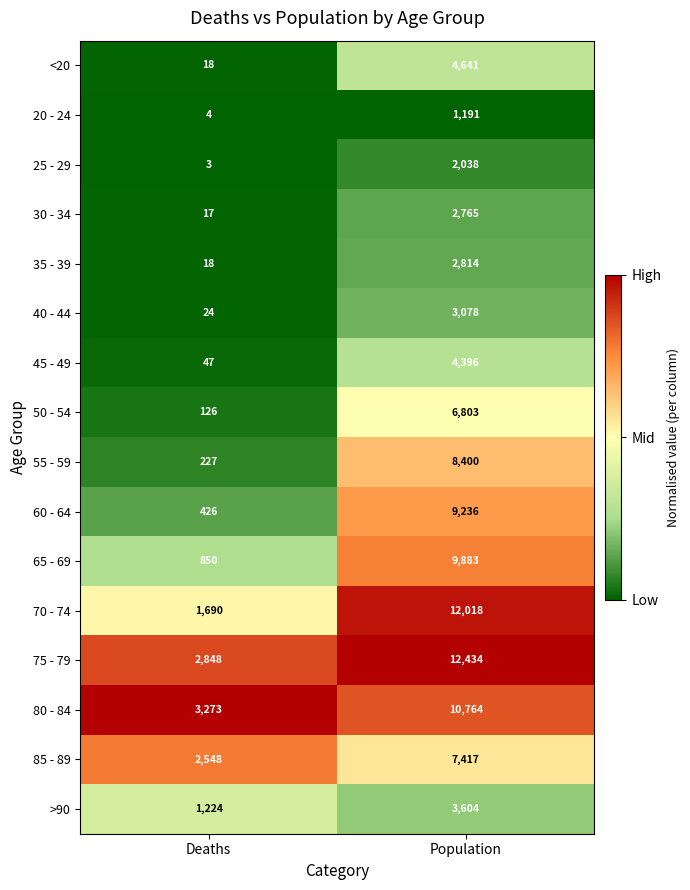

Rank the series by their maximum value, from lowest to highest.

20 - 24, 25 - 29, 30 - 34, 35 - 39, 40 - 44, >90, 45 - 49, <20, 50 - 54, 85 - 89, 55 - 59, 60 - 64, 65 - 69, 80 - 84, 70 - 74, 75 - 79